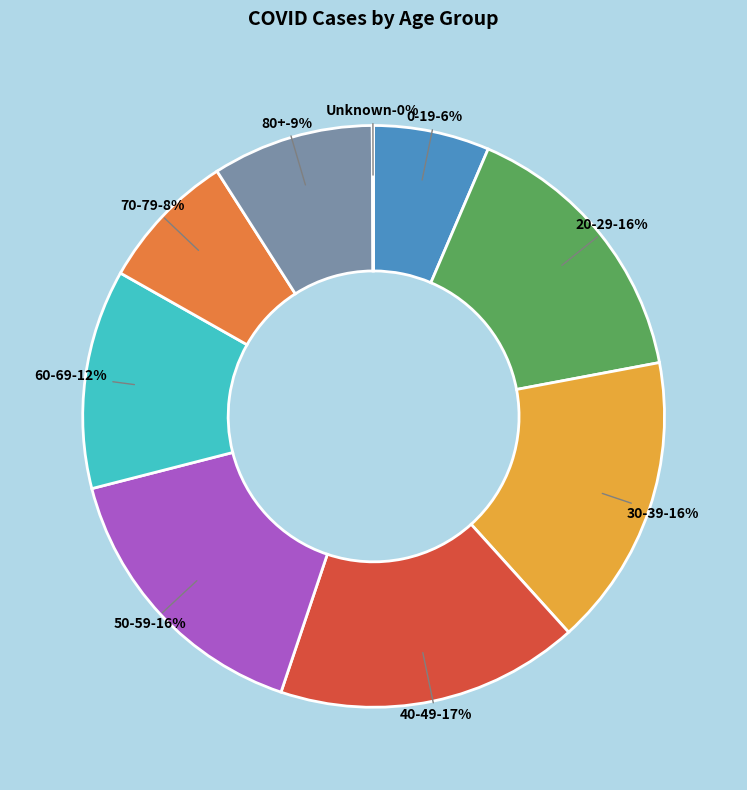

Is there a majority slice in this chart?

No